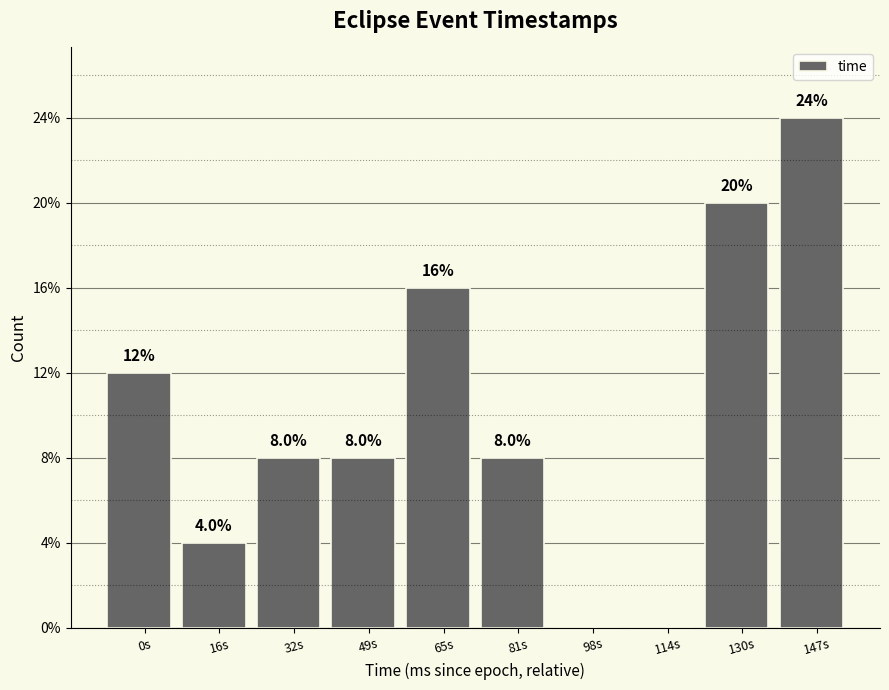

Are the bars horizontal?

No